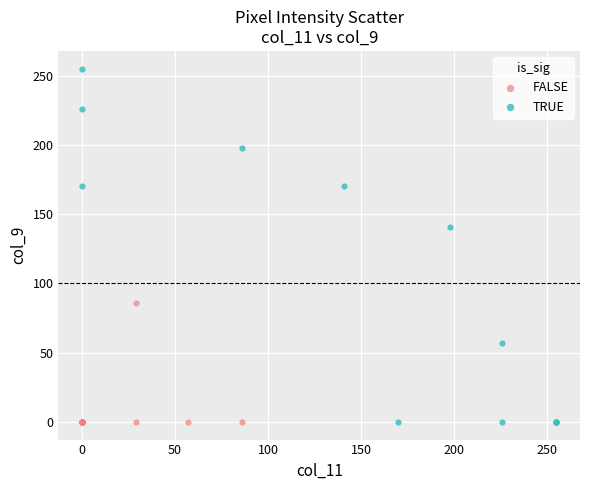

Which series contains the highest Y value?

TRUE